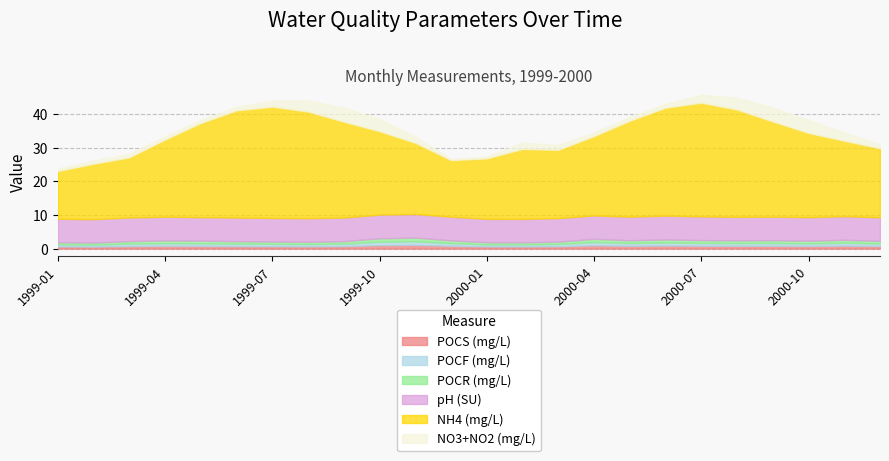

At which label is NH4 (mg/L) closest to 24?

2000-04